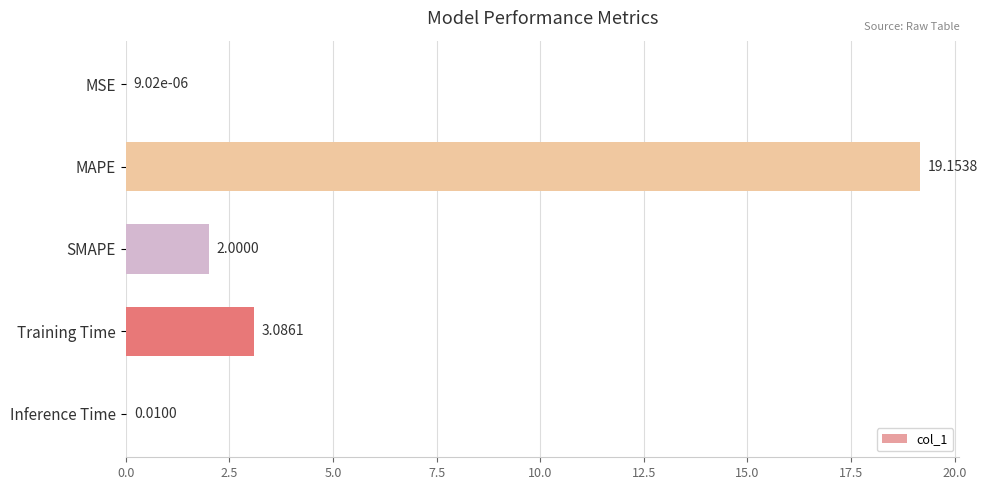

Where is the data nearest to the value 9?

Training Time